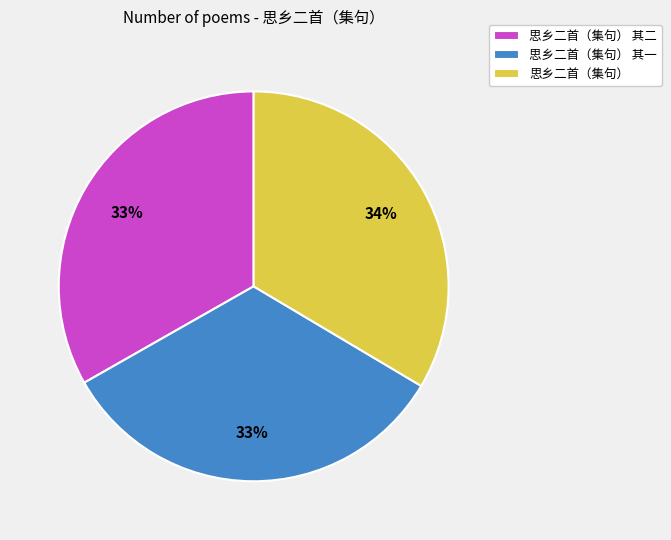

Is there a majority slice in this chart?

No